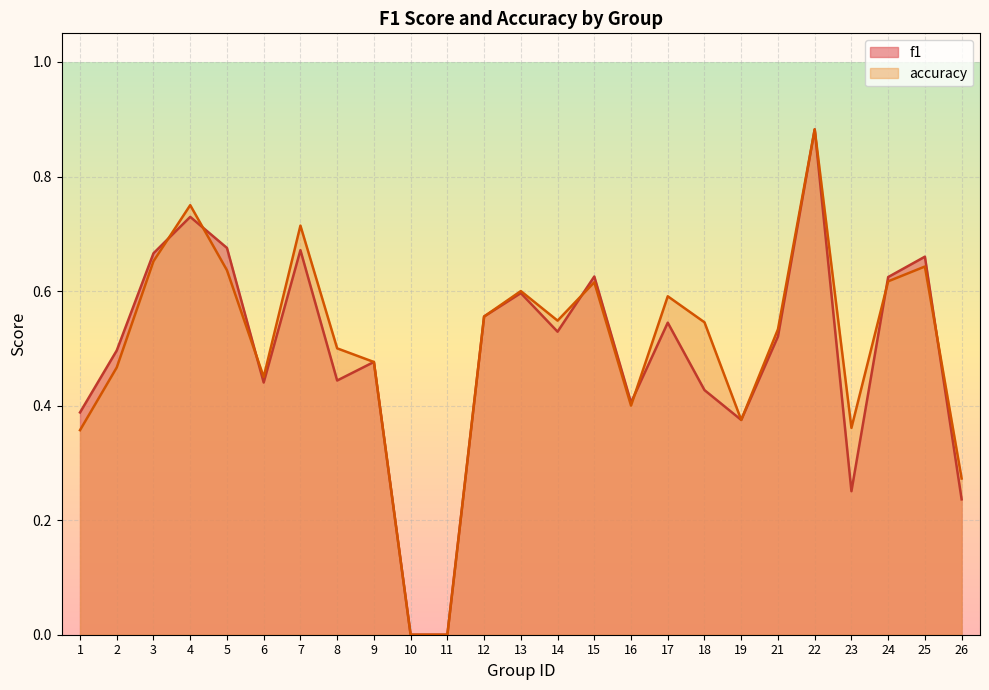

List the labels in order of f1 value, largest first.

22, 4, 5, 7, 3, 25, 15, 24, 13, 12, 17, 14, 21, 2, 9, 8, 6, 18, 16, 1, 19, 23, 26, 10, 11